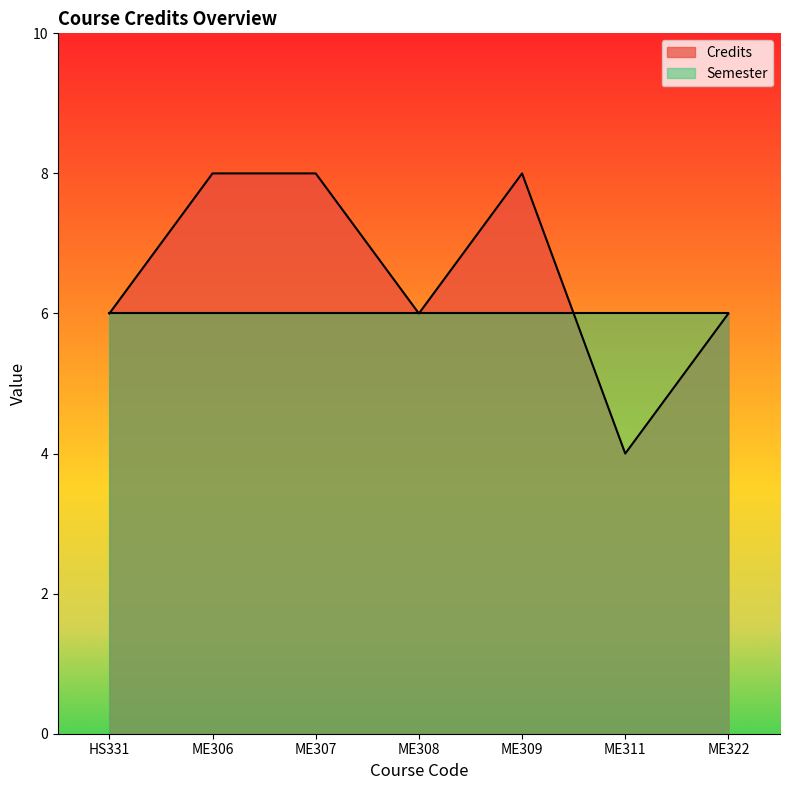

Rank the categories by value from highest to lowest.

ME306, ME307, ME309, HS331, ME308, ME322, ME311